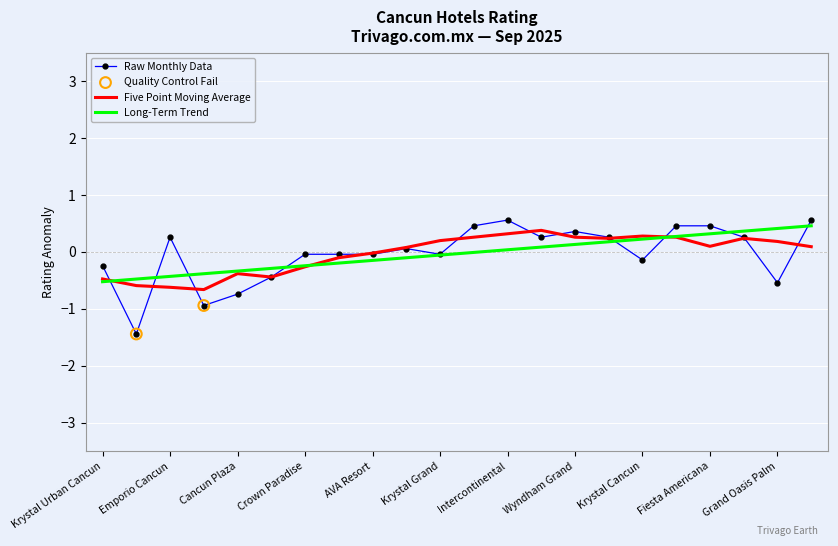

Which series has the largest range (max minus min)?

Raw Monthly Data